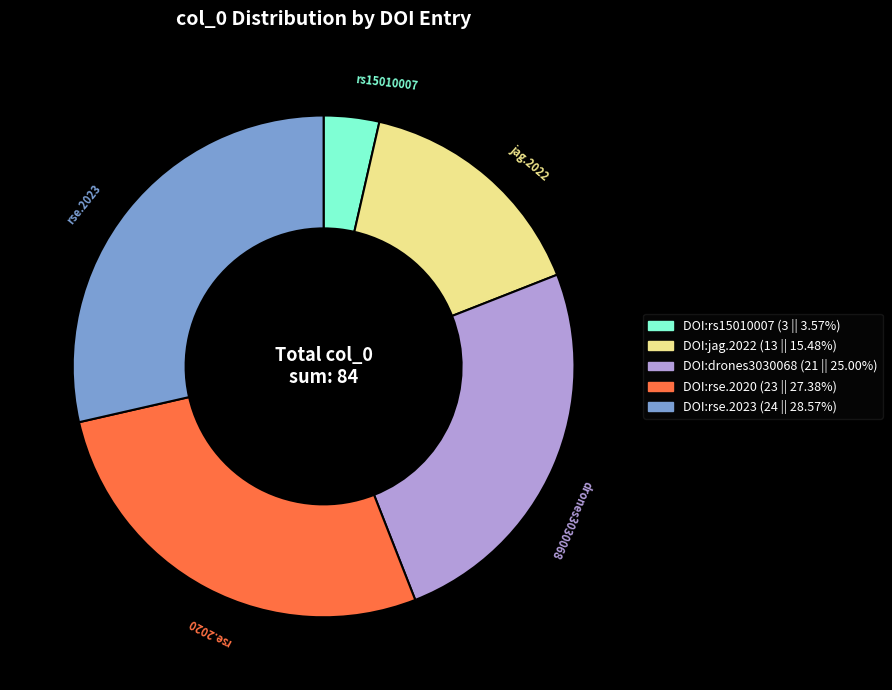

Is there any slice that represents more than half of the pie?

No